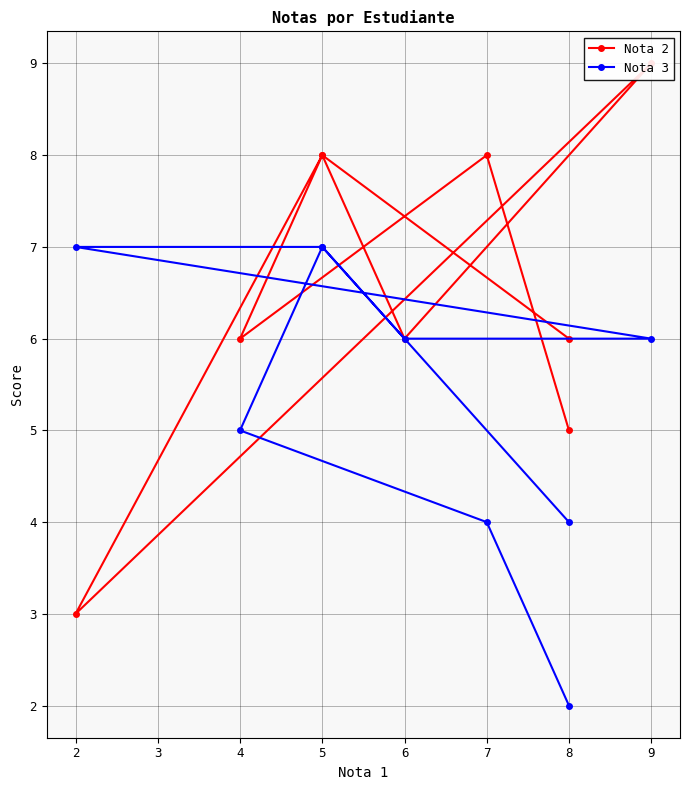

Is it true that Nota 2 equals 5 at 8?

True